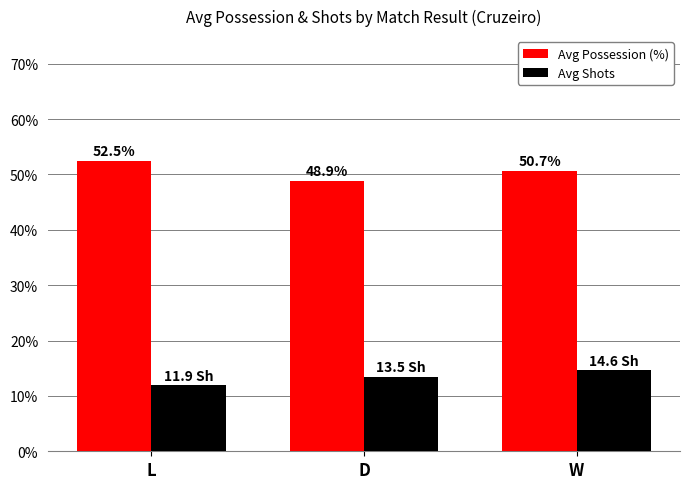

What is the label of the 1st bar from the left?

L